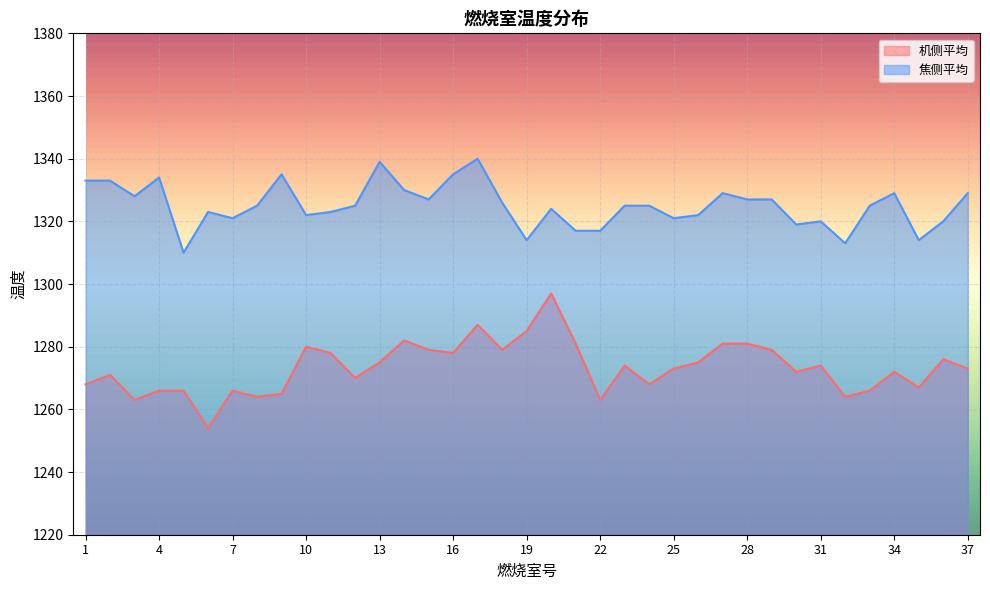

What is the spread (max minus min) of values at 23?

51